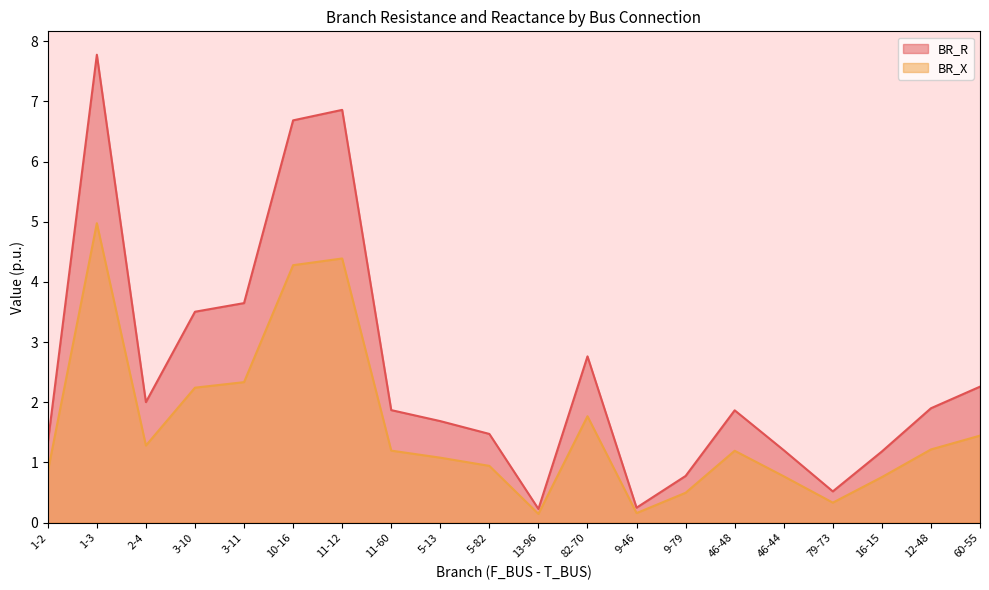

The value of BR_X at 79-73 is 0.3. True or false?

True